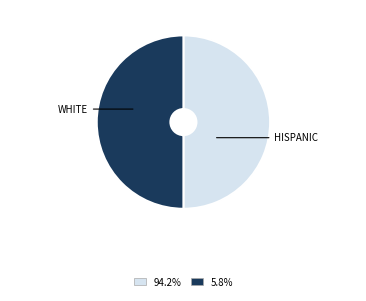

How many segments does this pie chart have?

2